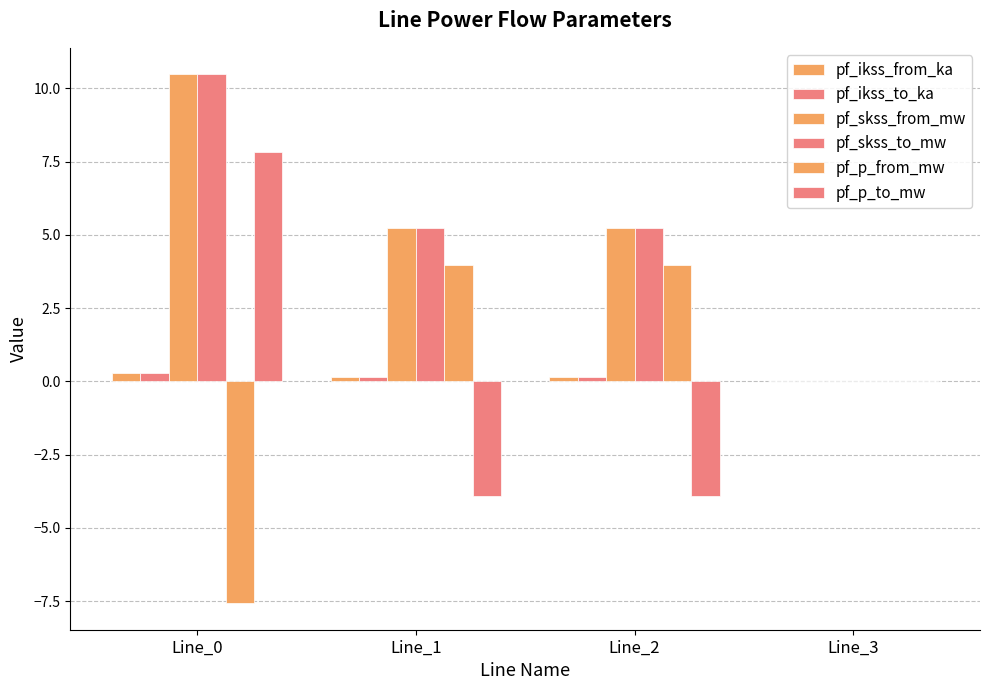

How many categories are shown in the chart?

4